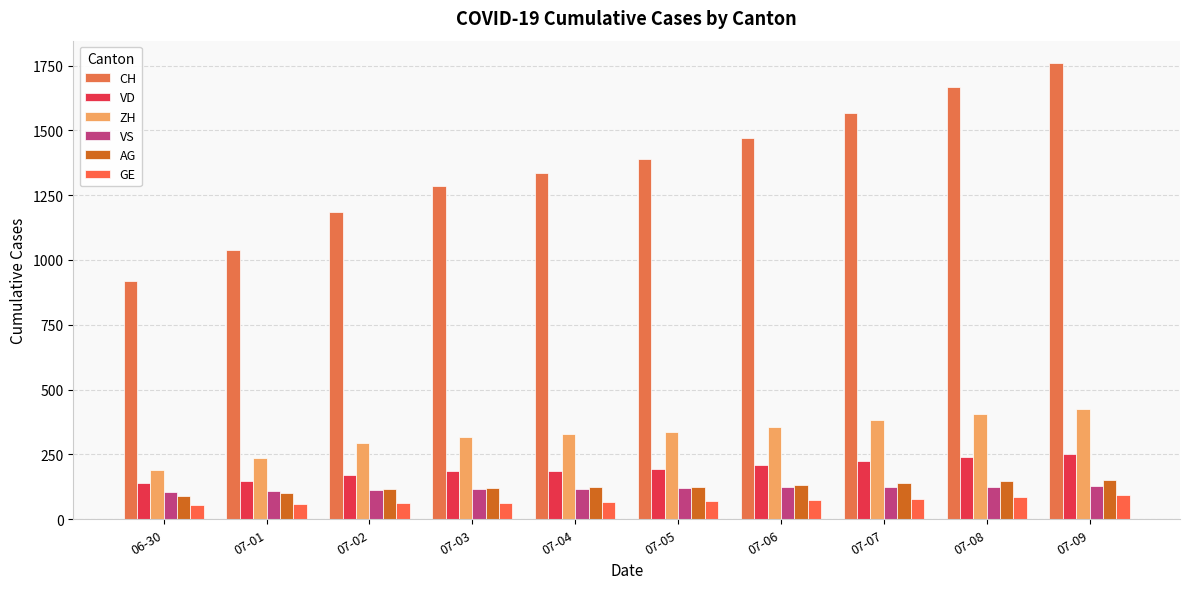

Reading left to right, what are all the values shown in this chart?

CH: 919	1037	1186	1285	1335	1388	1469	1568	1669	1758
VD: 138	147	172	185	188	195	208	224	240	252
ZH: 190	238	294	317	330	338	357	382	405	424
VS: 105	108	112	116	118	120	123	126	126	128
AG: 88	103	116	120	123	125	132	140	147	153
GE: 56	57	62	64	67	69	76	80	84	92